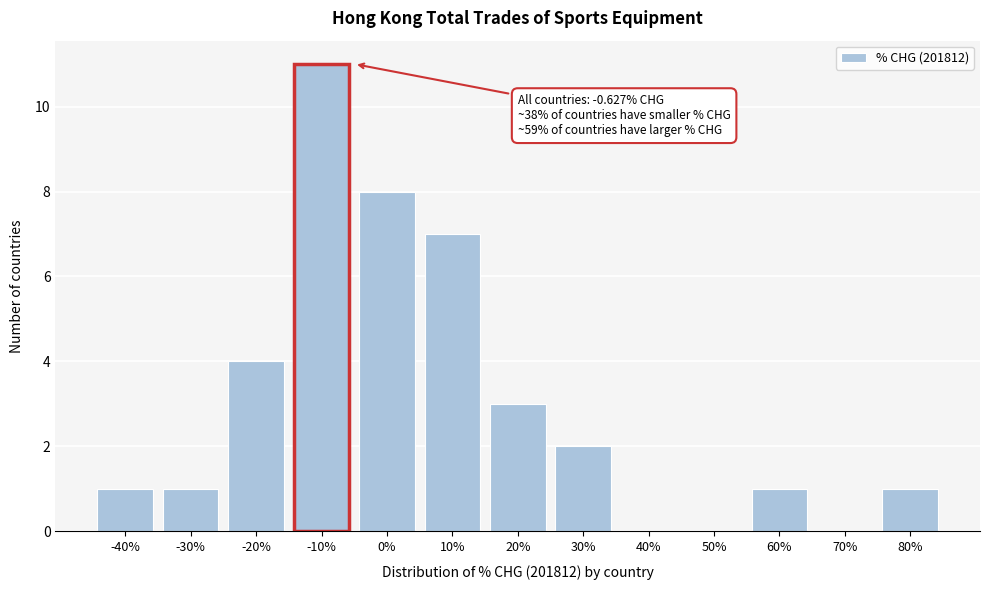

Reading right to left, extract all data points from this chart.

80%=1	70%=0	60%=1	50%=0	40%=0	30%=2	20%=3	10%=7	0%=8	-10%=11	-20%=4	-30%=1	-40%=1